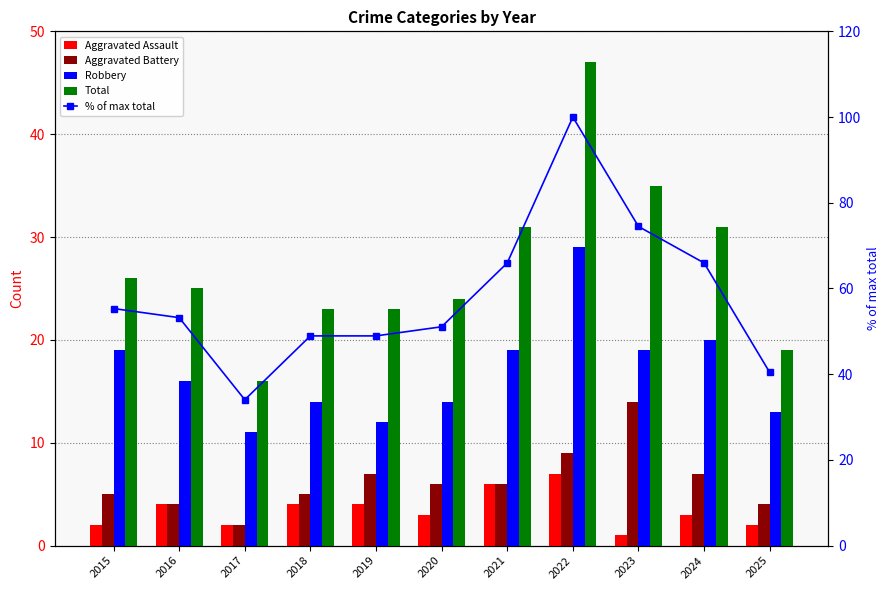

What is the value of the Aggravated Assault bar at the 11th from the left?

2.0